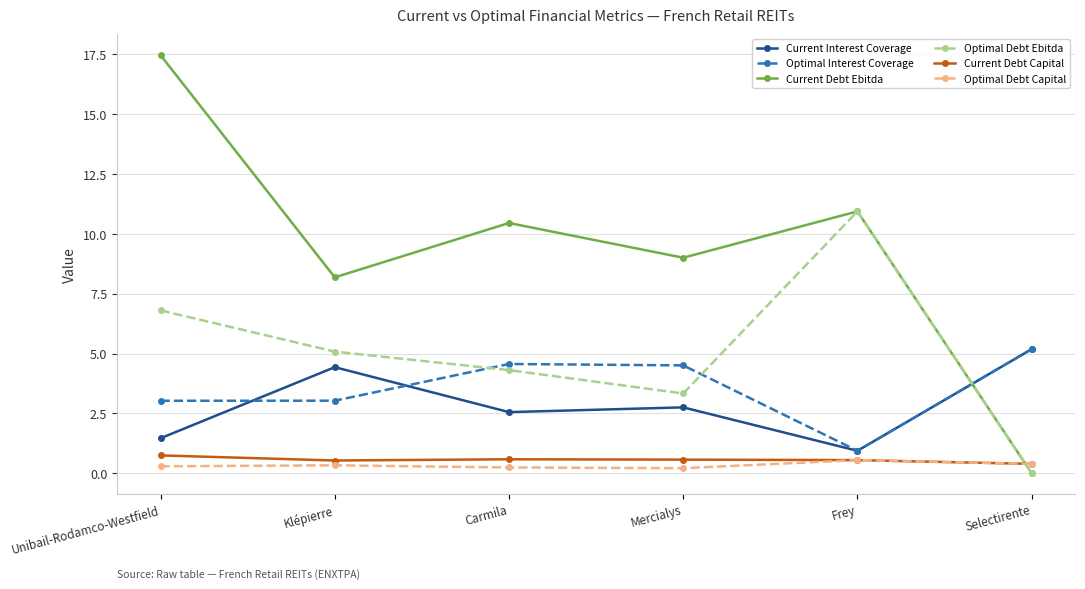

How many interior local peaks does the Optimal Interest Coverage series have?

1